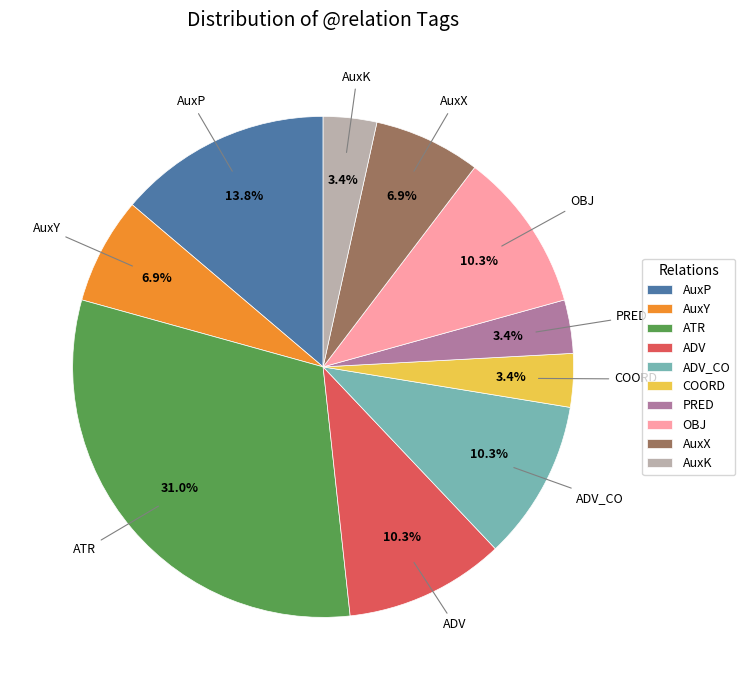

To the nearest percent, what is the difference between the largest and smallest slice percentages?

28%